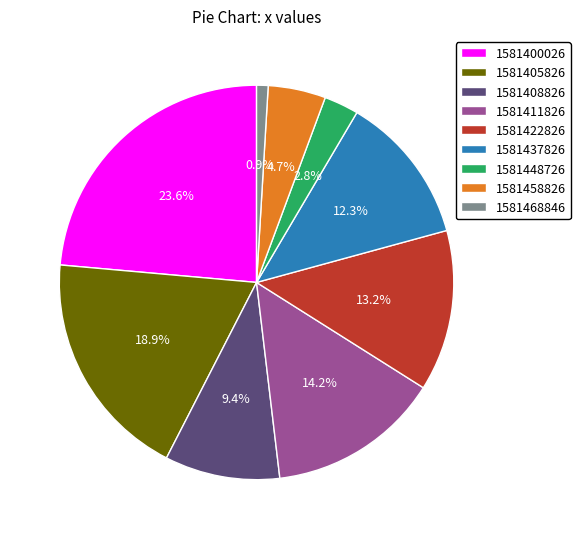

Between 1581408826 and 1581405826, which is larger?

1581405826